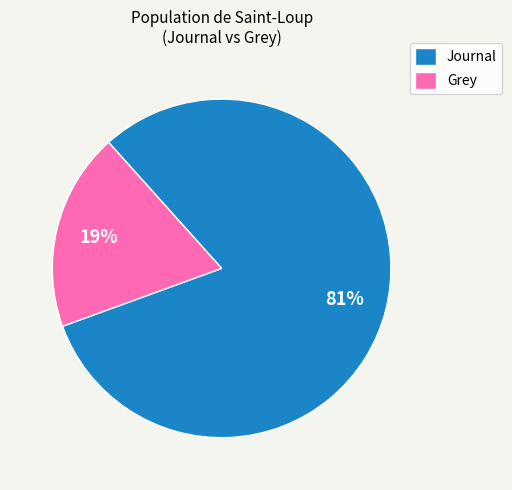

Which slice is the largest?

Journal